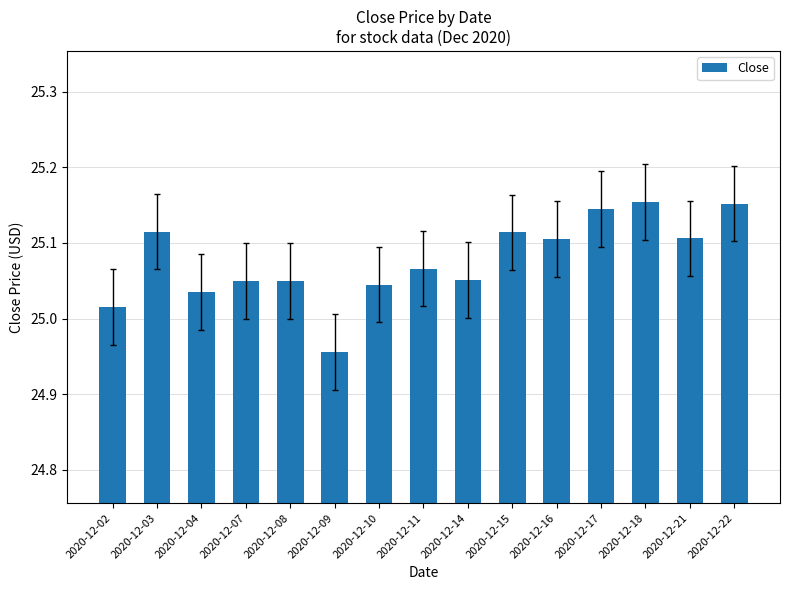

Where is the data nearest to the value 25?

2020-12-02